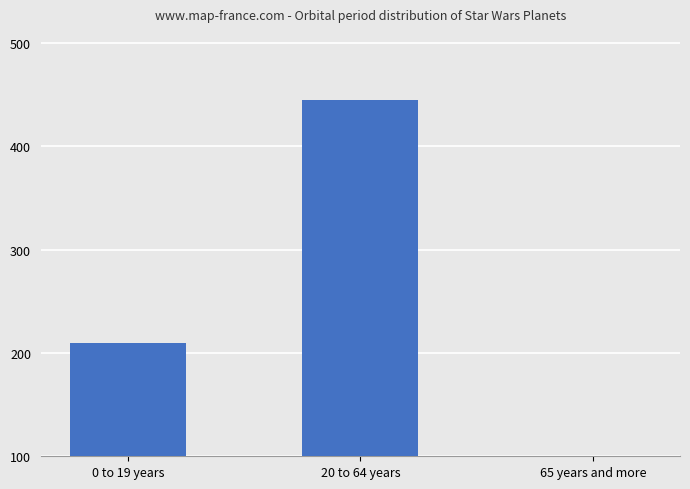

Count the number of categories in the chart.

3